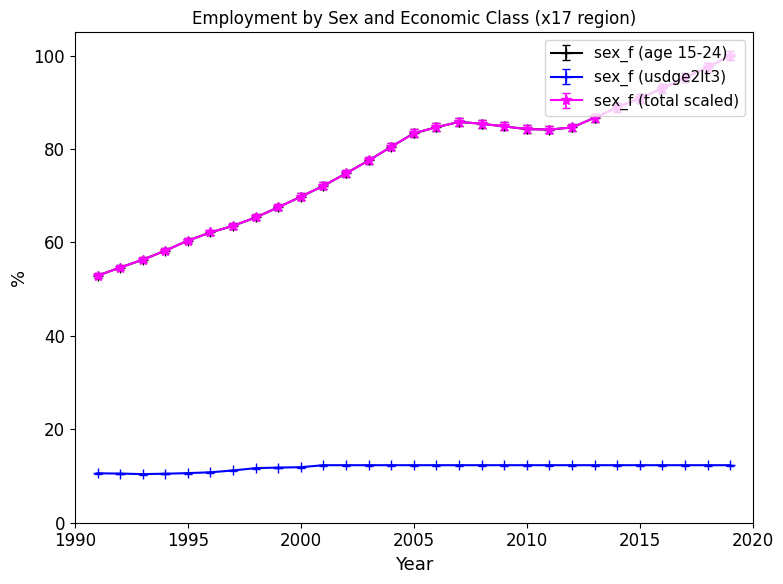

At which label is sex_f (usdge2lt3) closest to 11?

1997